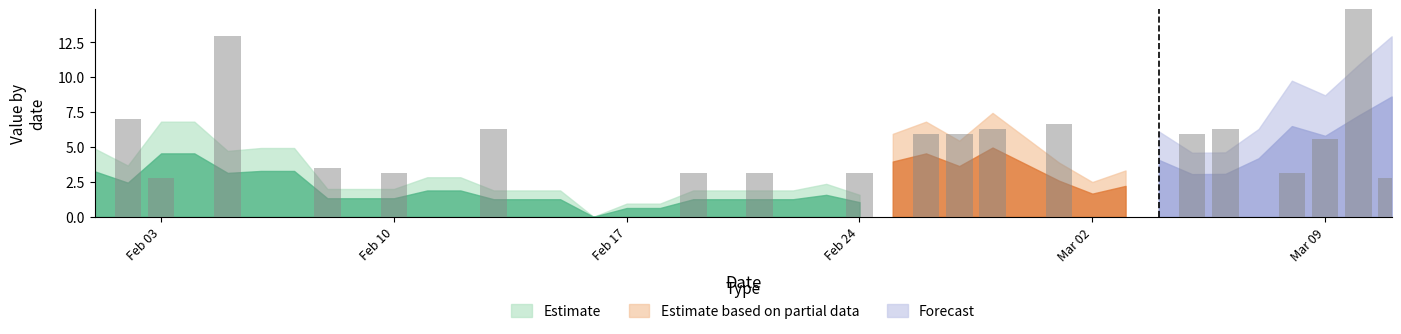

Rank the categories by value from lowest to highest.

2020-02-01, 2020-02-04, 2020-02-06, 2020-02-07, 2020-02-09, 2020-02-11, 2020-02-12, 2020-02-14, 2020-02-15, 2020-02-16, 2020-02-17, 2020-02-18, 2020-02-20, 2020-02-22, 2020-02-23, 2020-02-25, 2020-02-29, 2020-03-02, 2020-03-03, 2020-03-04, 2020-03-07, 2020-02-03, 2020-03-11, 2020-02-10, 2020-02-19, 2020-02-21, 2020-02-24, 2020-03-08, 2020-02-08, 2020-03-09, 2020-02-26, 2020-02-27, 2020-03-05, 2020-02-13, 2020-02-28, 2020-03-06, 2020-03-01, 2020-02-02, 2020-02-05, 2020-03-10